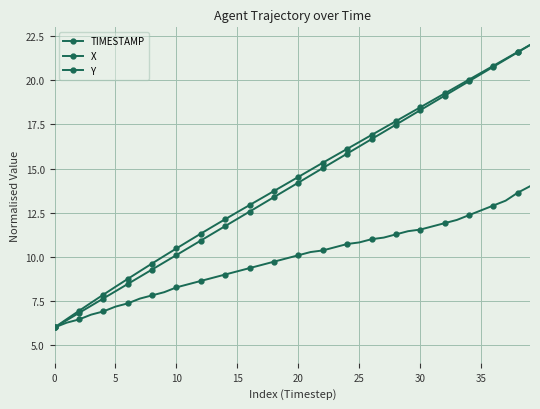

Does the chart display data point markers on the line(s)?

Yes